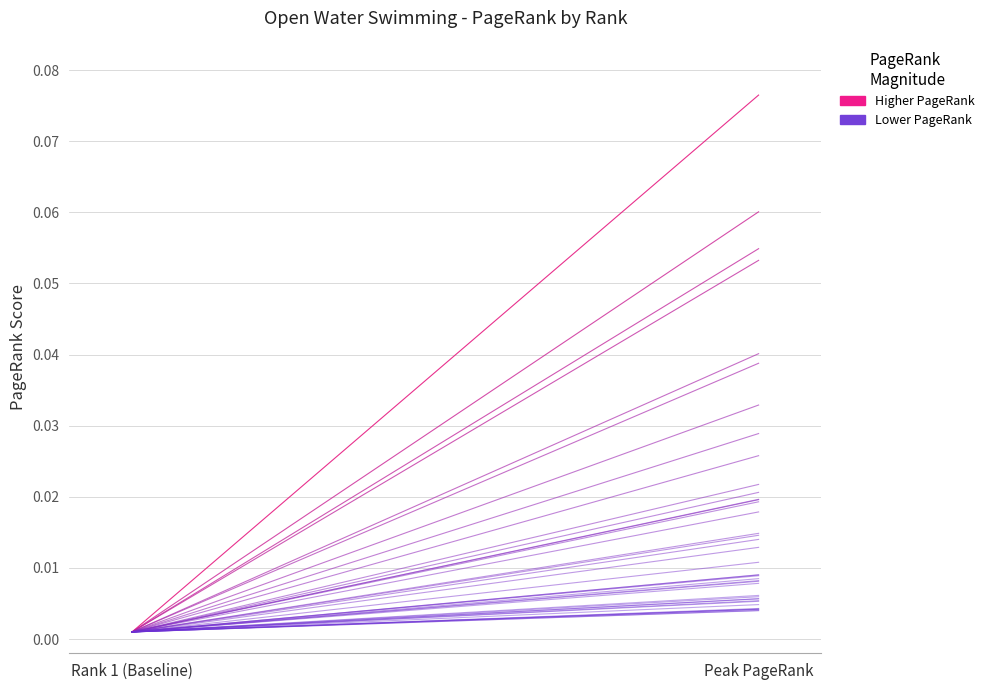

What is the label of the 2nd point from the left?

Peak PageRank